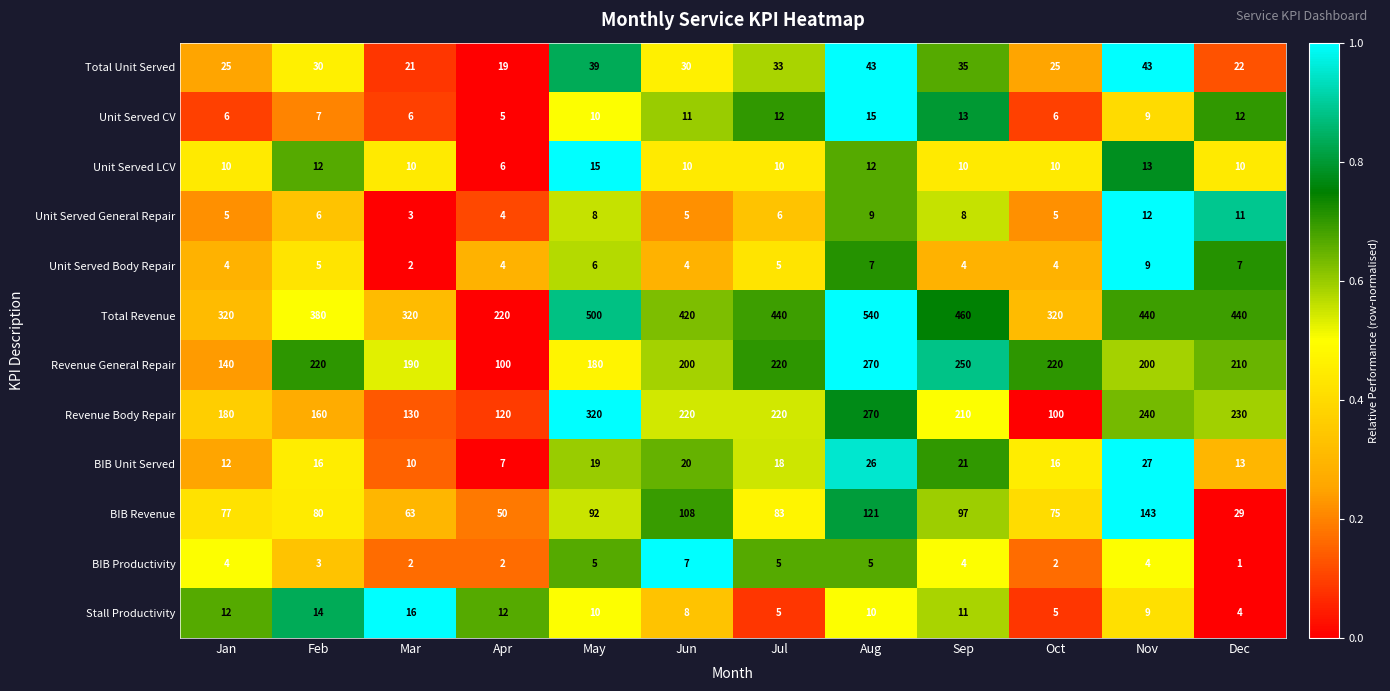

List the labels in order of BIB Revenue value, smallest first.

Dec, Apr, Mar, Oct, Jan, Feb, Jul, May, Sep, Jun, Aug, Nov